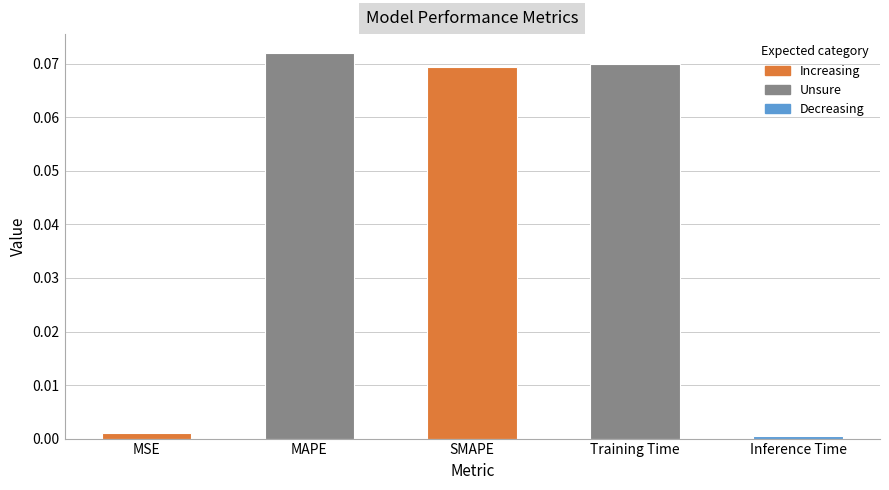

What position from the right is SMAPE?

3